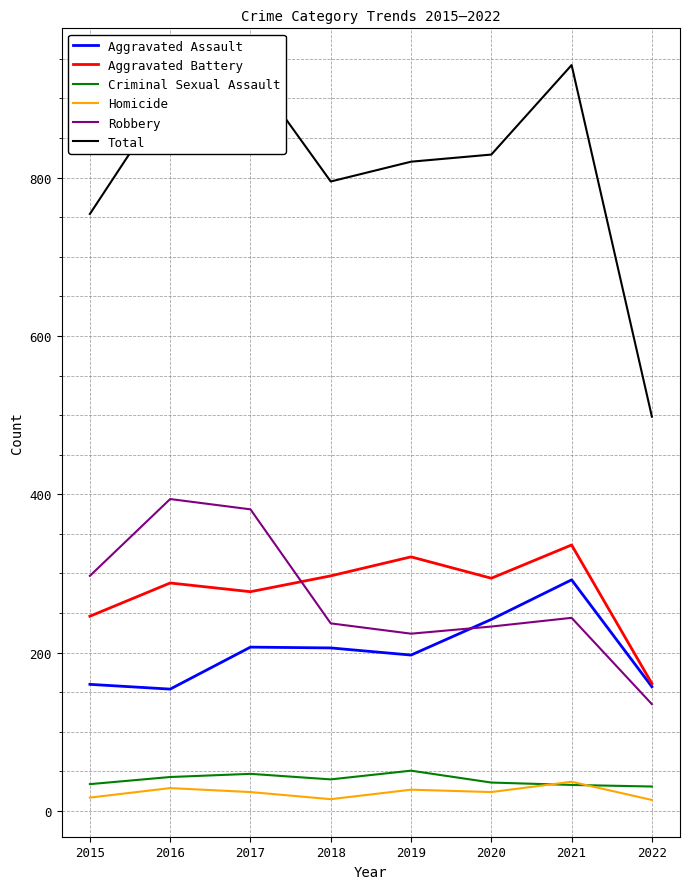

Which series has the widest spread of values?

Total